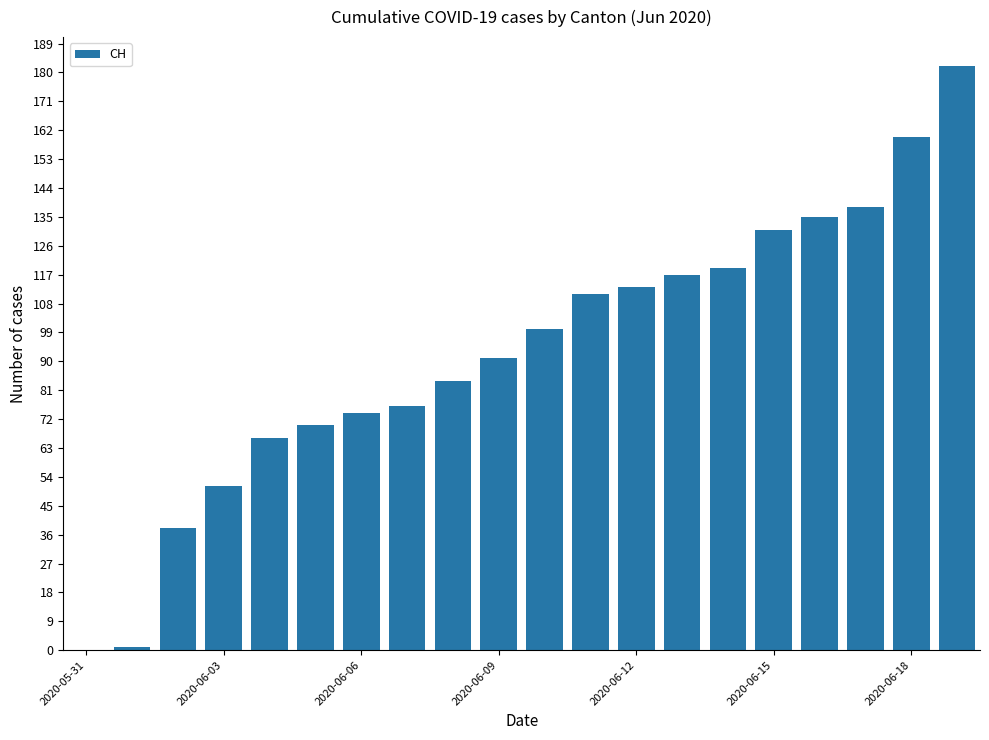

What is the greatest value displayed?

182